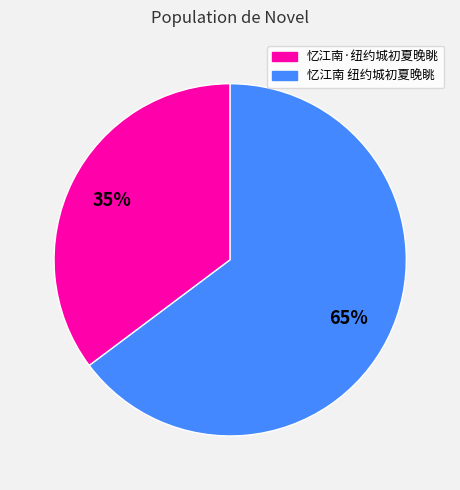

To the nearest percent, what is the difference between the 忆江南·纽约城初夏晚眺 and 忆江南 纽约城初夏晚眺 slice percentages?

30%